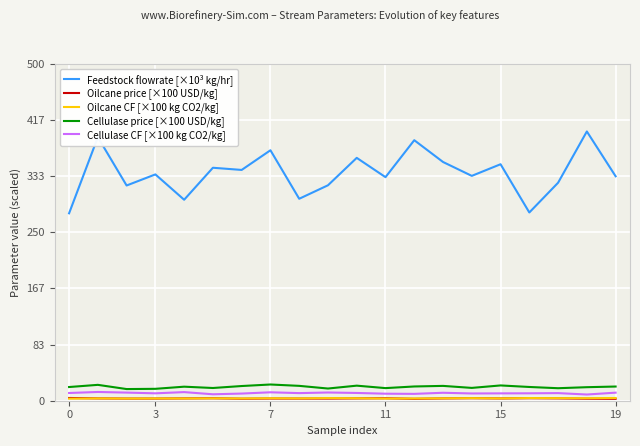

Which series has the largest total across all categories?

Feedstock flowrate [×10³ kg/hr]